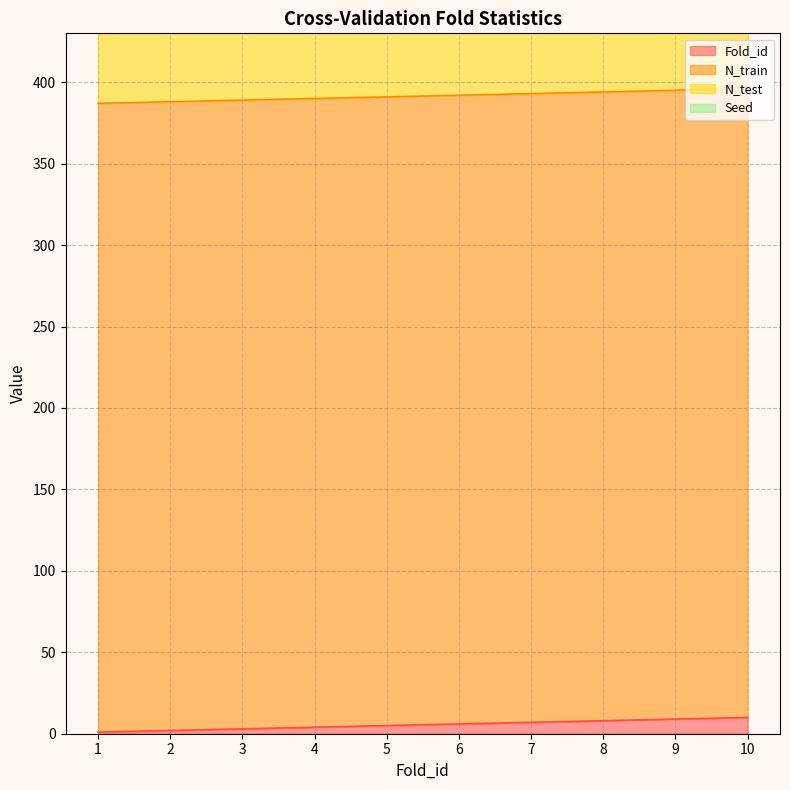

Between 2 and 6, which series saw the biggest shift?

Fold_id